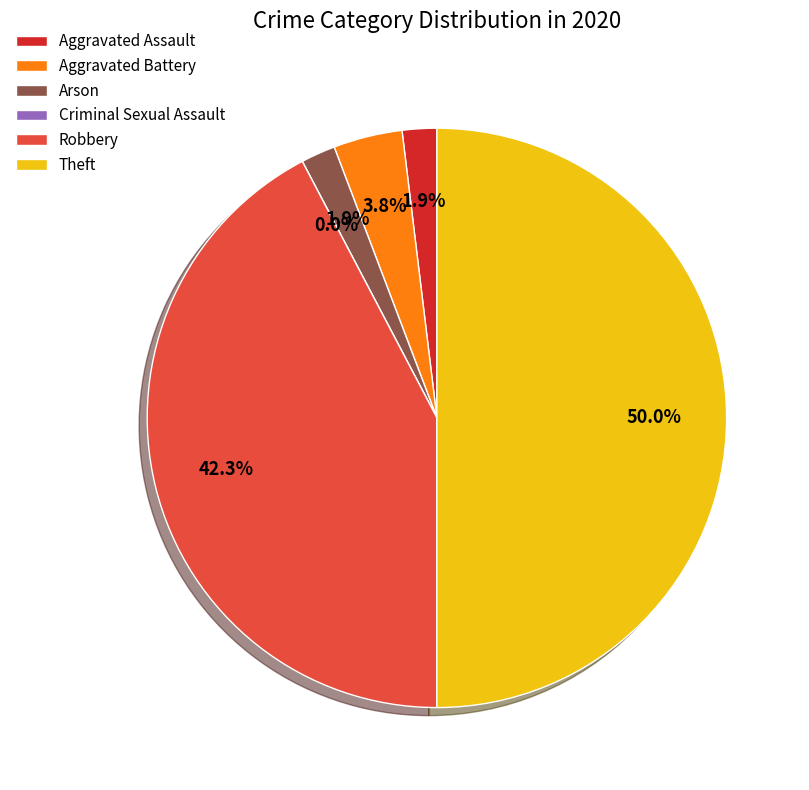

How many slices are in this pie chart?

6